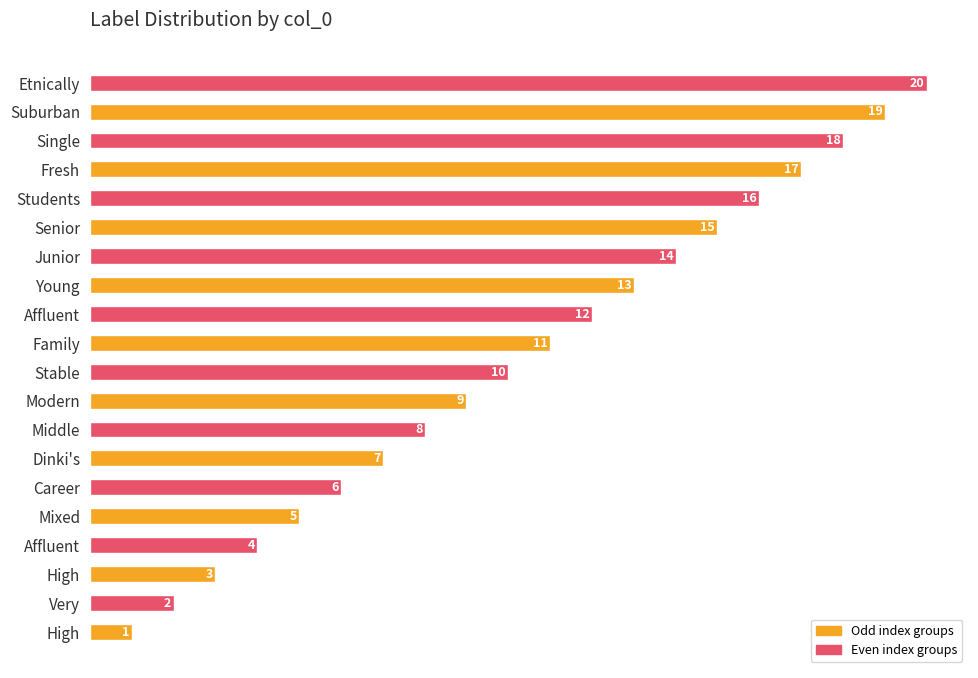

How many bars are there in total?

20